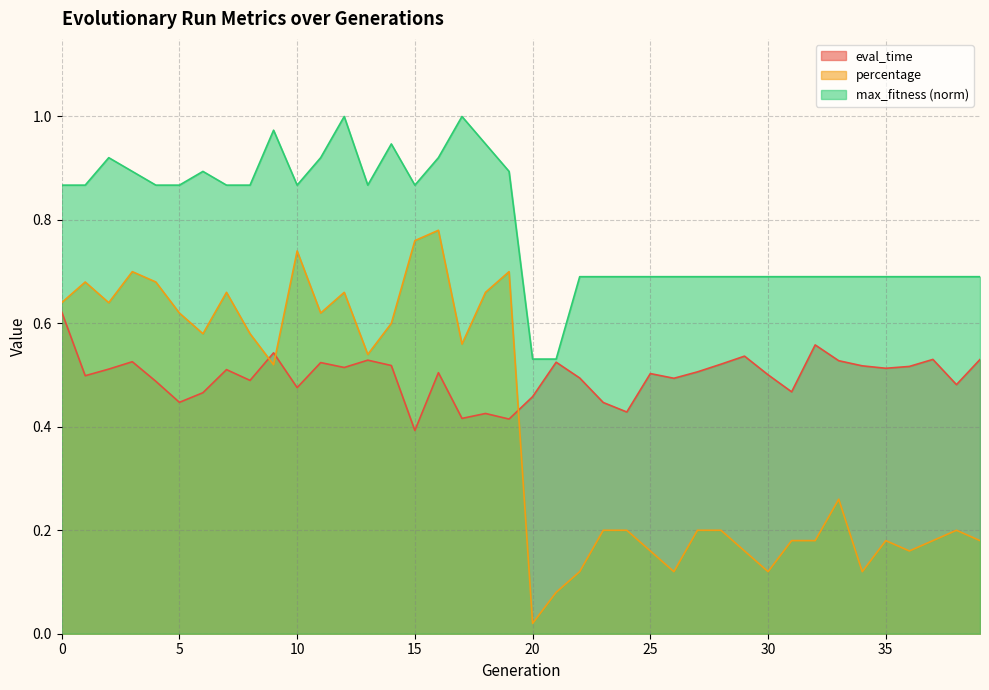

True or false: percentage has more than 1 points higher than both neighbors.

True